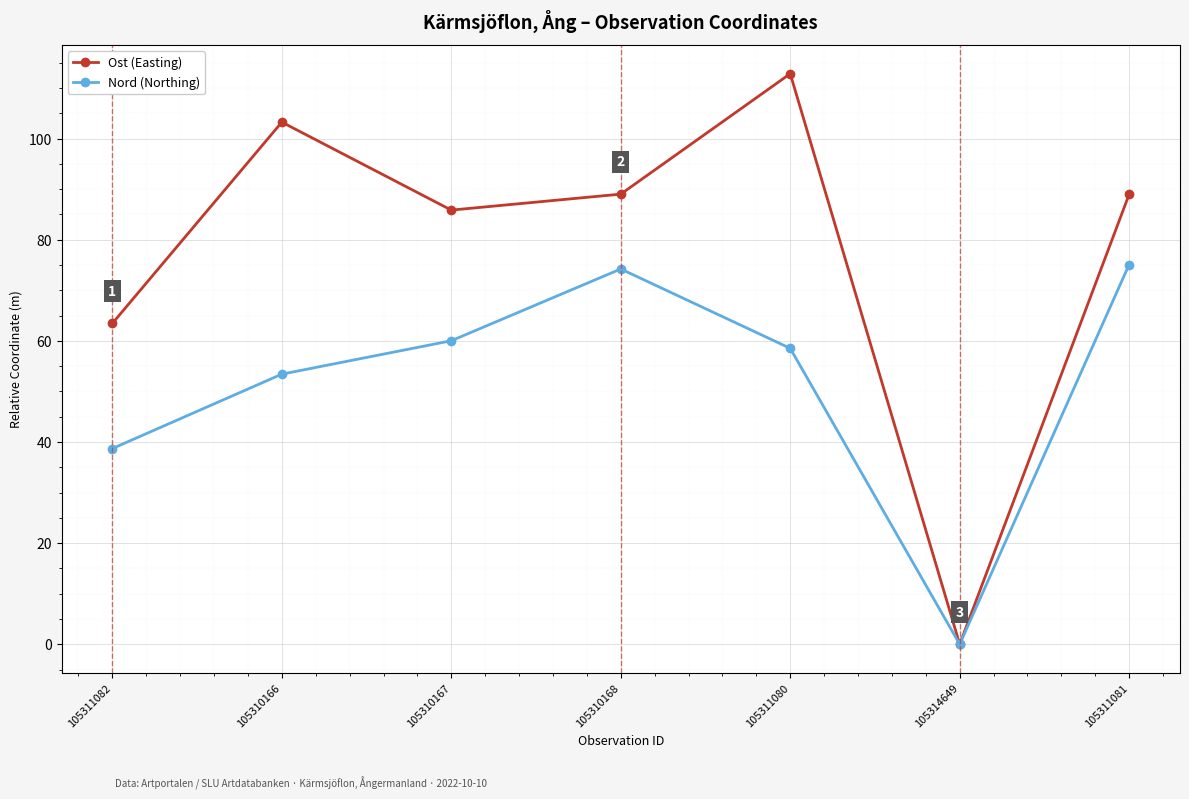

Reading right to left, what are all the values shown in this chart?

Ost (Easting): 89.0	0.0	112.8	89.0	85.9	103.3	63.5
Nord (Northing): 75.1	0.0	58.5	74.2	60.0	53.4	38.7